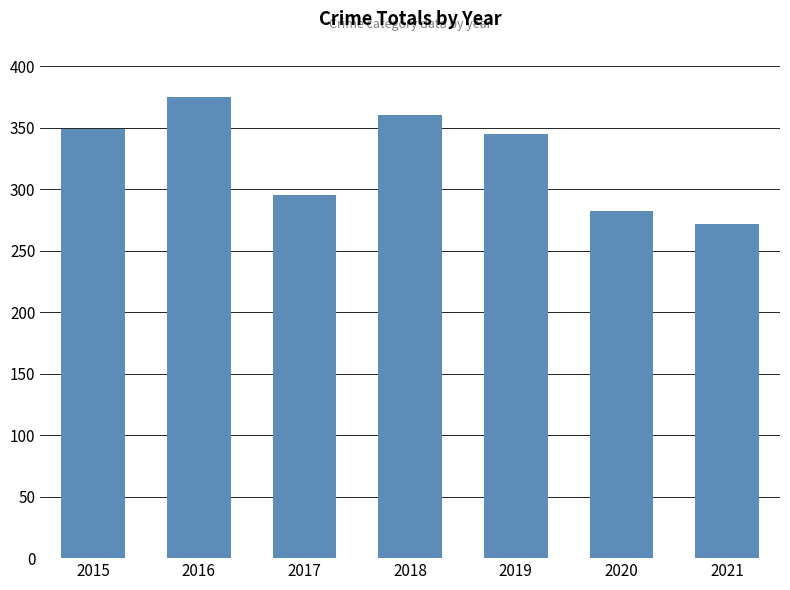

List the labels in order of value, smallest first.

2021, 2020, 2017, 2019, 2015, 2018, 2016